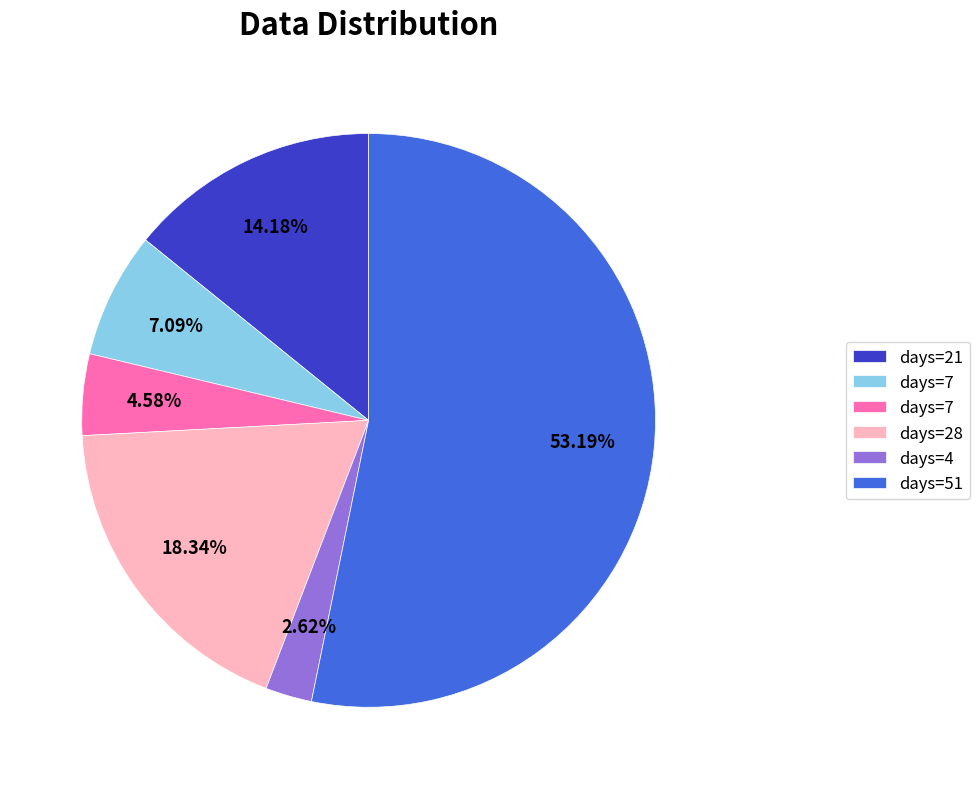

Is there any slice that represents more than half of the pie?

Yes